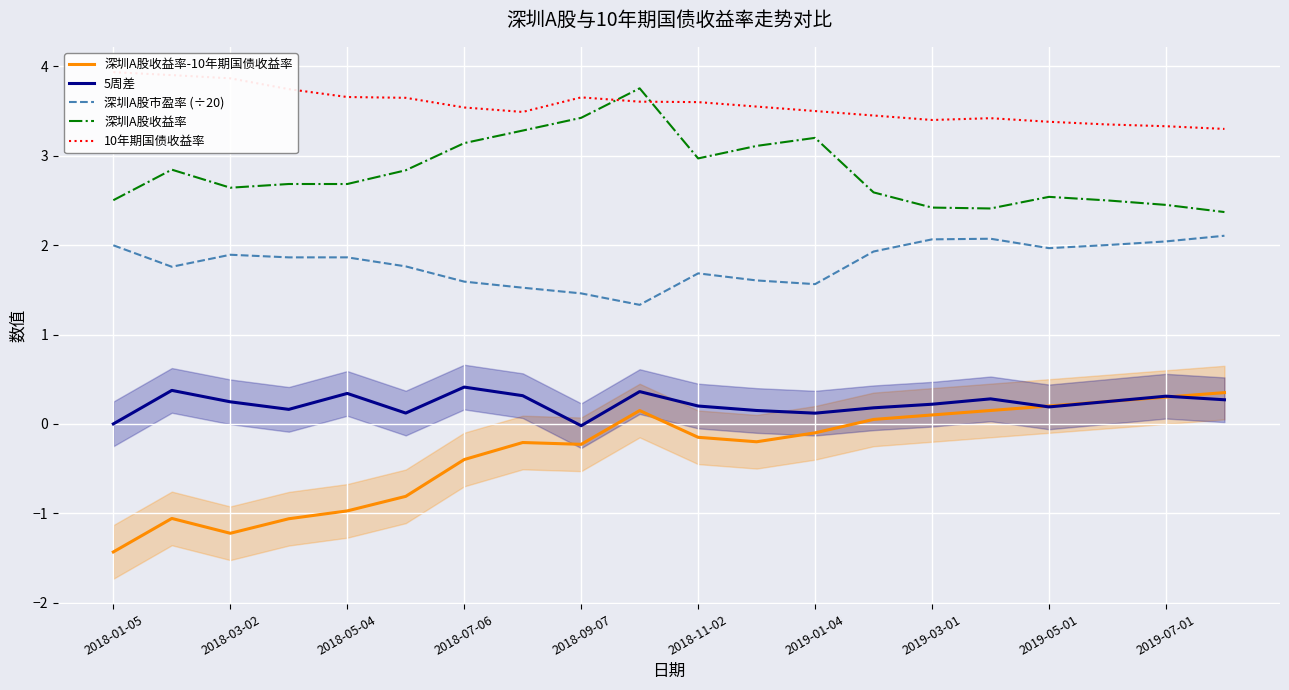

How many interior local peaks does the 5周差 series have?

6